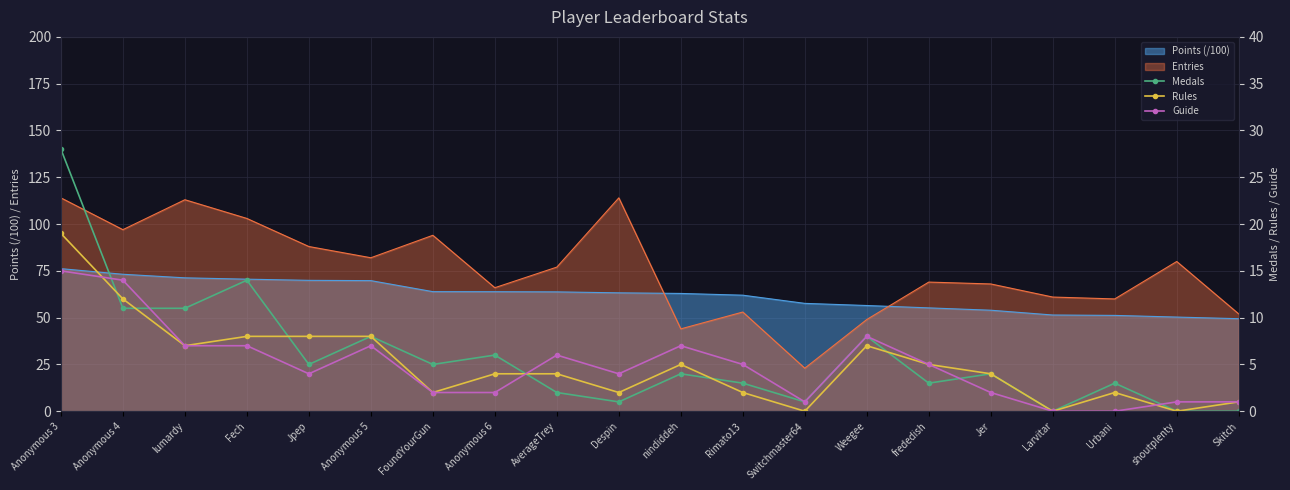

How many intersections are there between Guide and Rules?

3